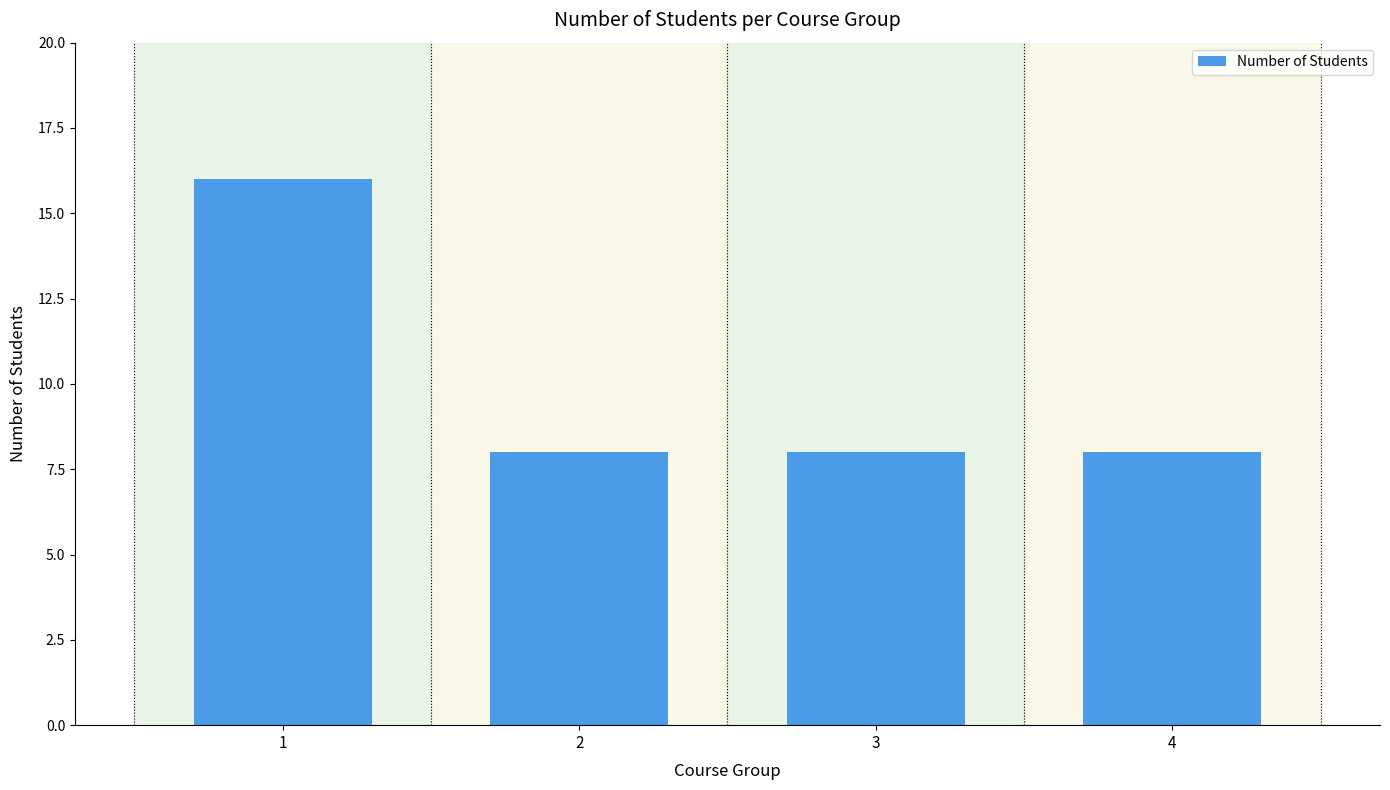

What is the change in value from 1 to 4?

-8